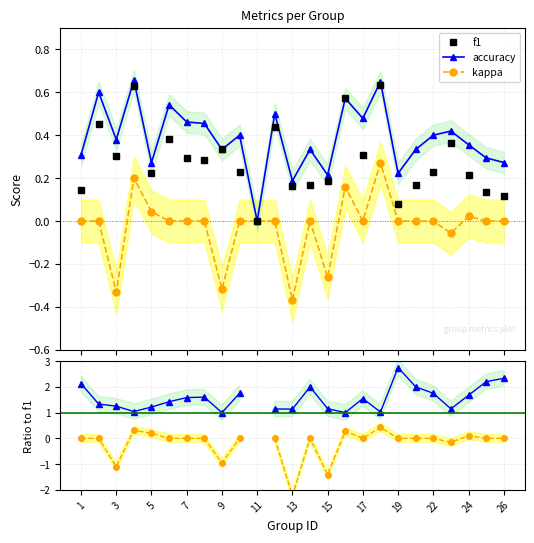

True or false: accuracy and f1 intersect in this chart.

False